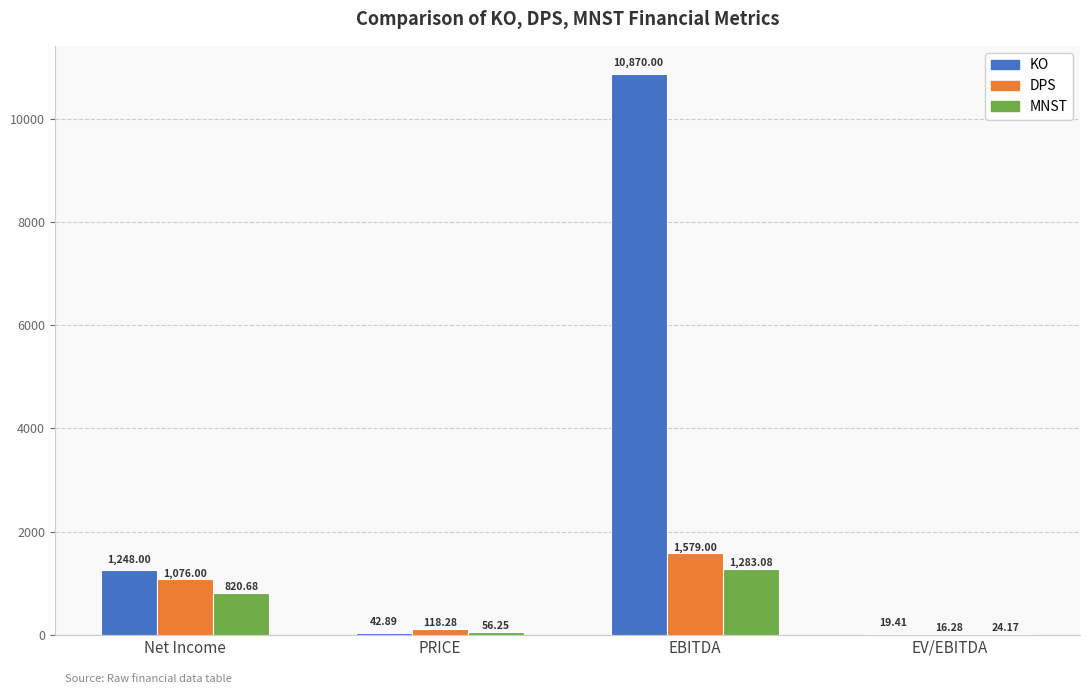

What is the sum of all KO values?

12180.3